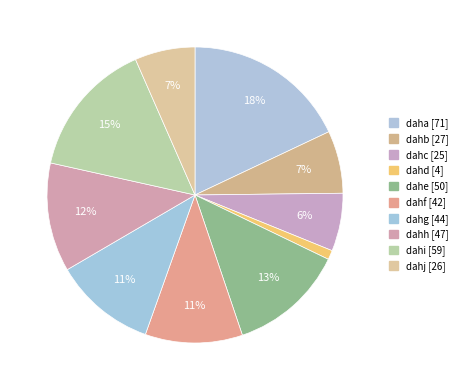

Which has a higher value, daha or dahg?

daha